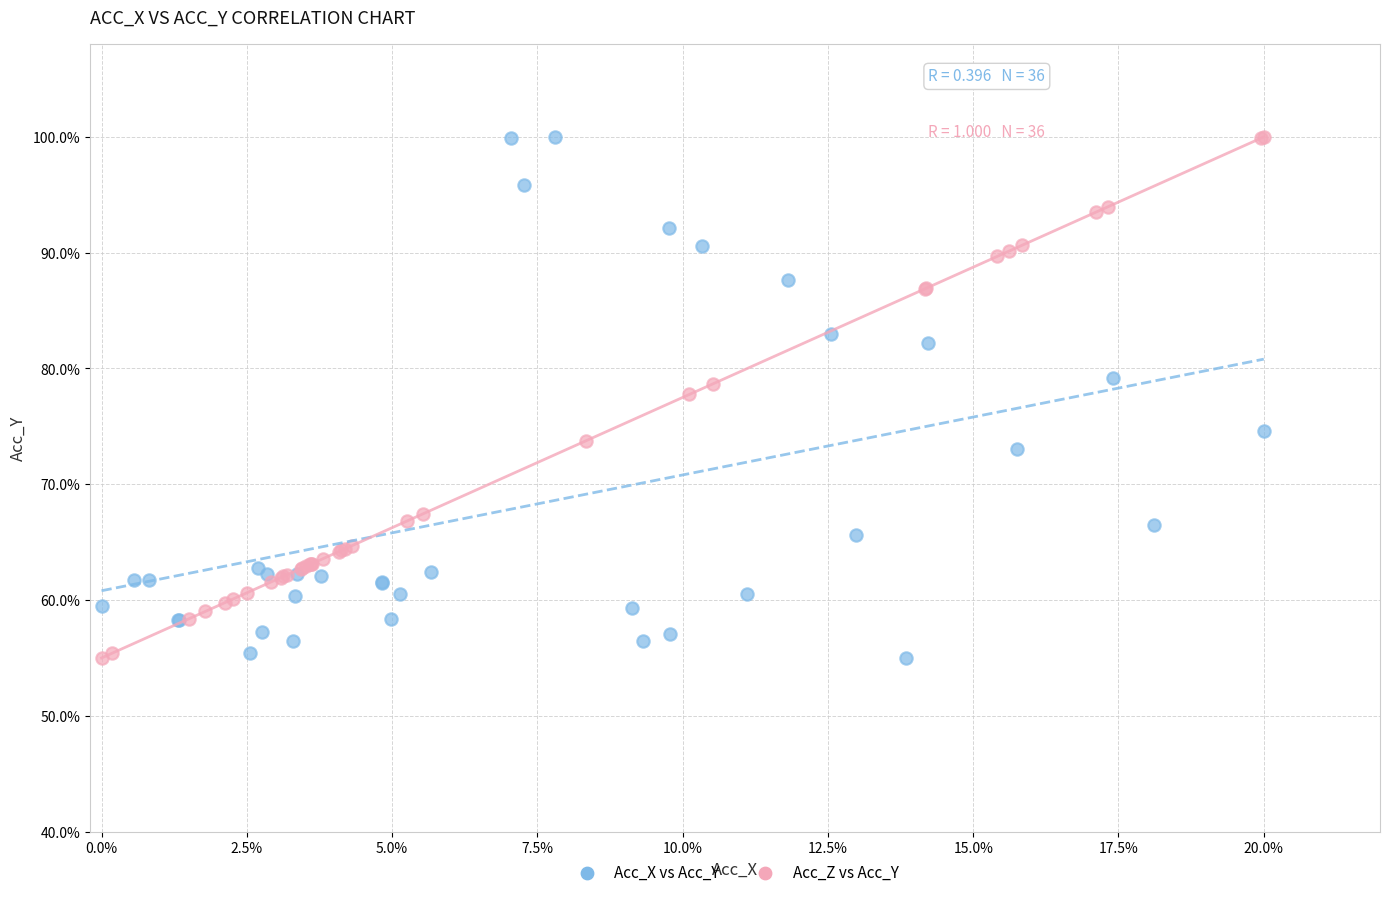

What are all the series names shown in the legend?

Acc_X vs Acc_Y, Acc_Z vs Acc_Y